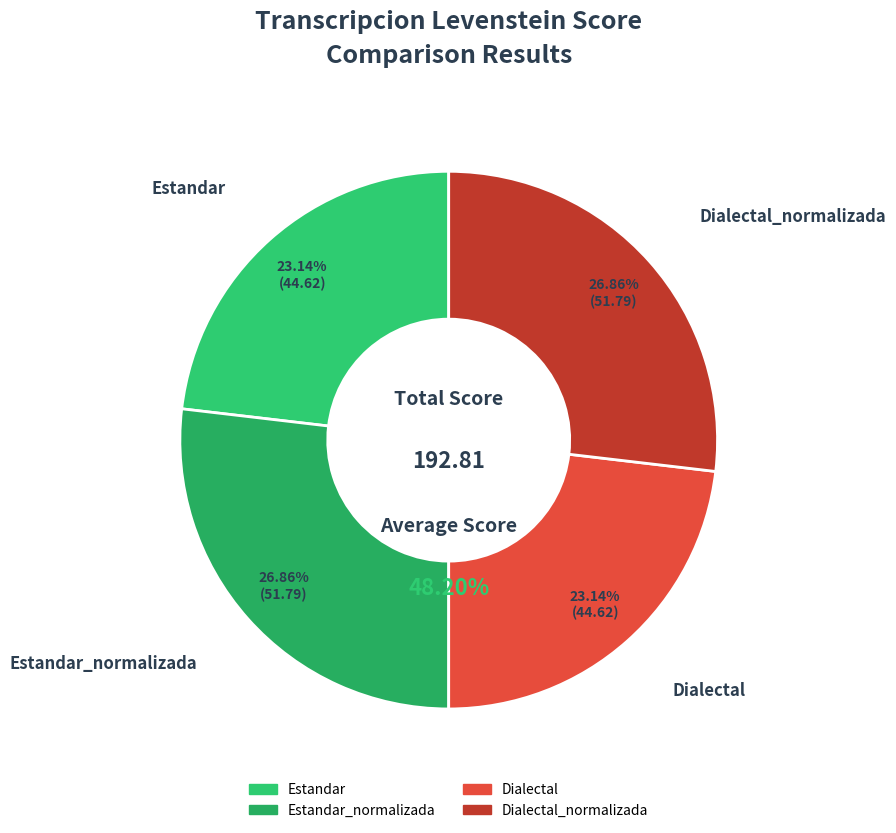

What is the ratio of the value at Dialectal to the value at Dialectal_normalizada?

0.9